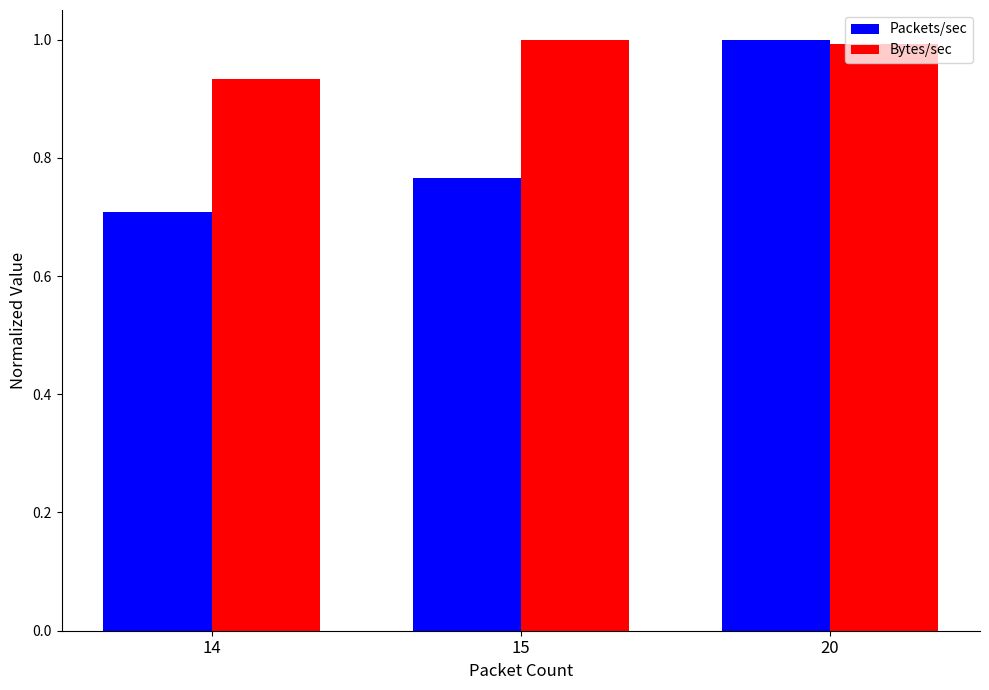

How many Packets/sec values are between 0 and 1?

3